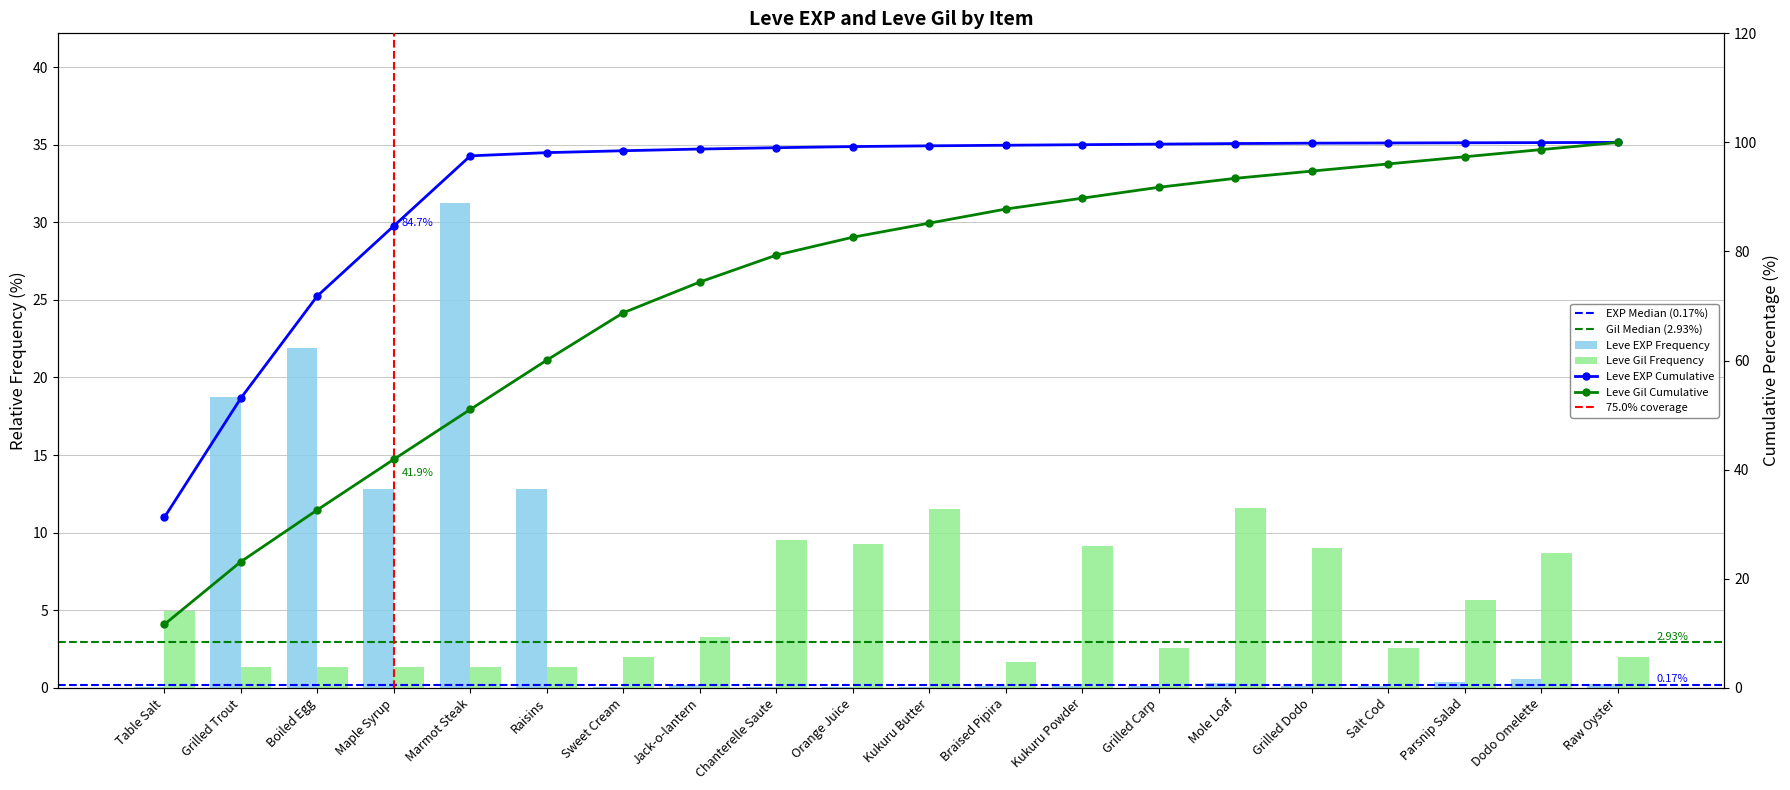

Which category has the lowest value in the Leve Gil series?

Grilled Trout